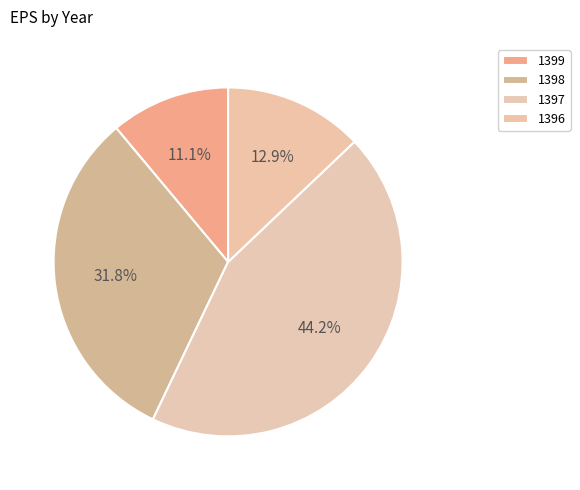

Rank the categories by value from highest to lowest.

1397, 1398, 1396, 1399